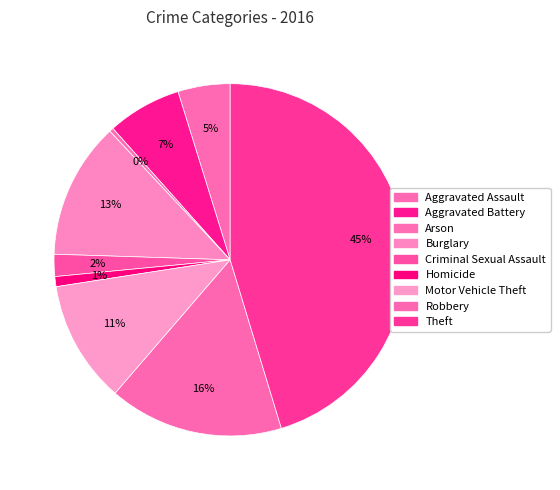

What is the ratio of the value at Theft to the value at Homicide?

49.2